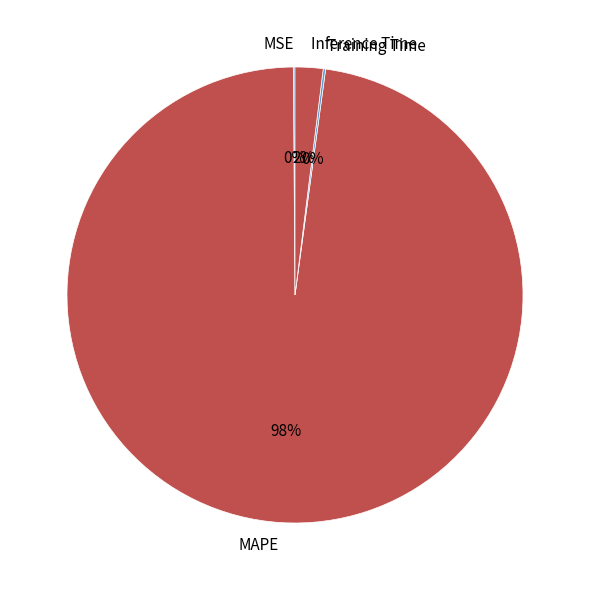

To the nearest percent, what is the difference between the largest and smallest slice percentages?

98%